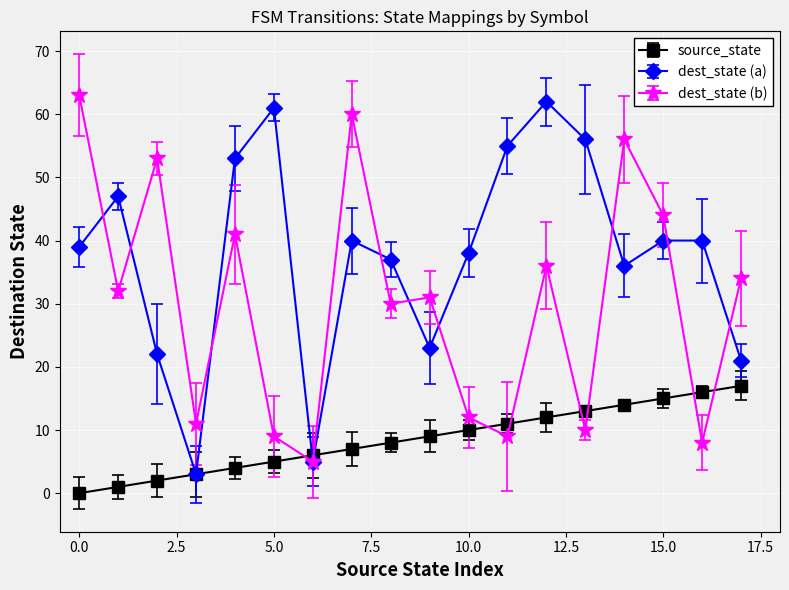

Which series has the largest total across all categories?

dest_state (a)